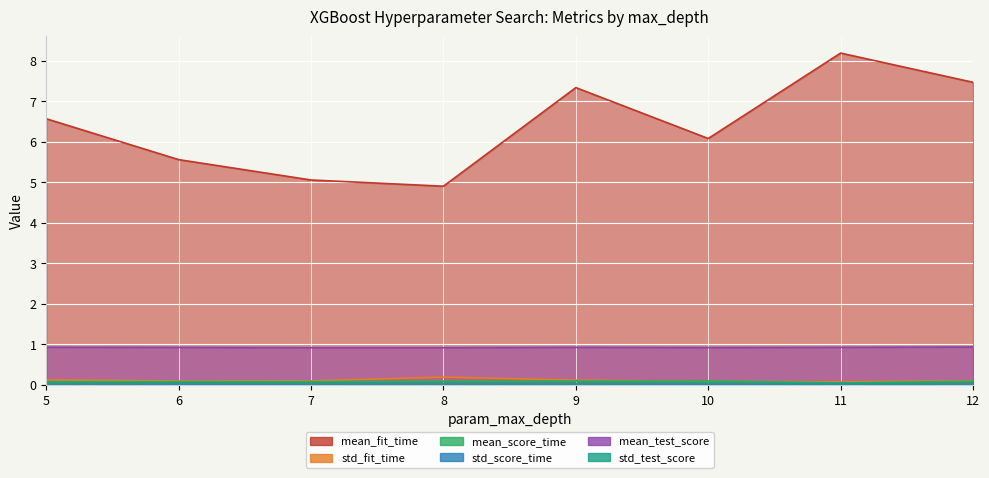

What is the total value across all series at 9?

8.5